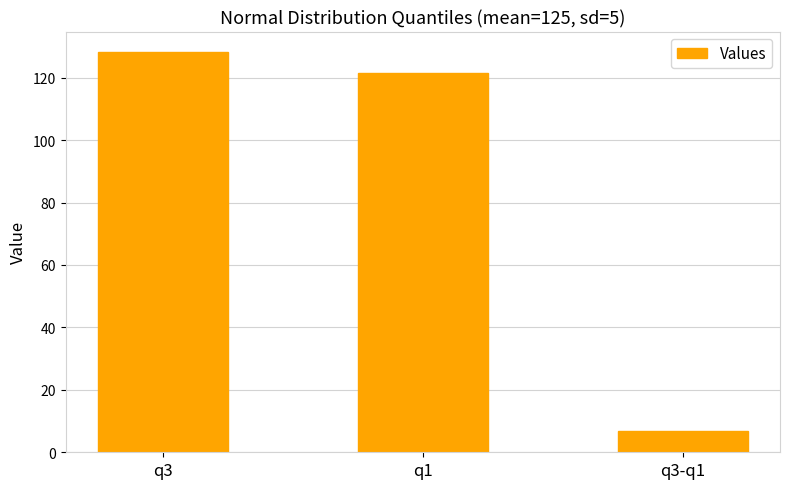

What is the minimum value shown in the chart?

6.7